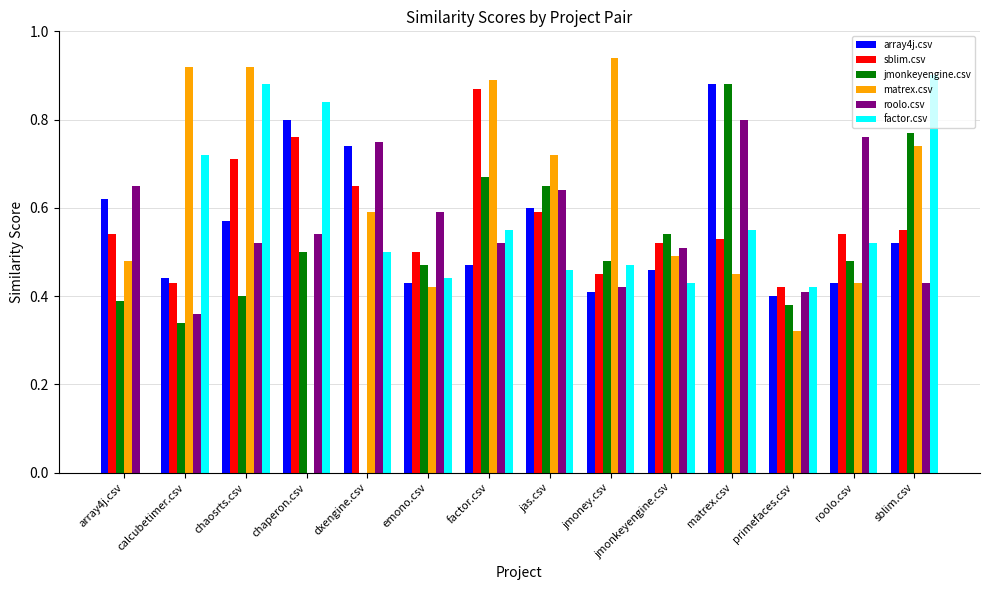

At which label does array4j.csv reach its peak?

matrex.csv